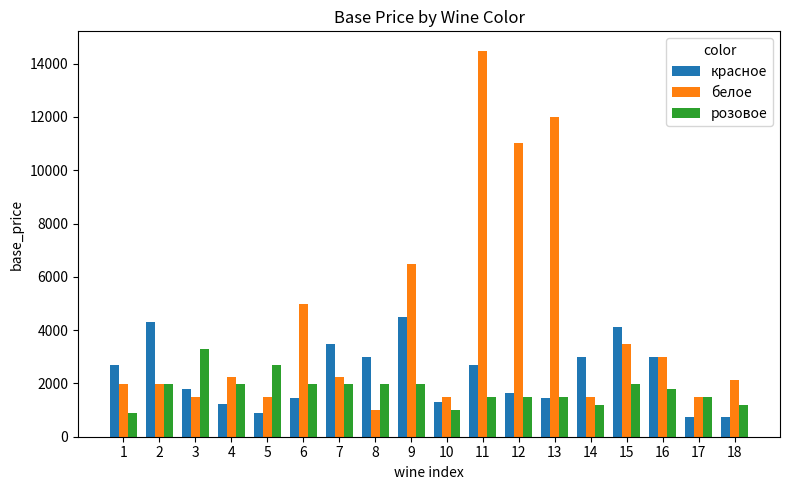

Rank the series by their average value, from lowest to highest.

розовое, красное, белое